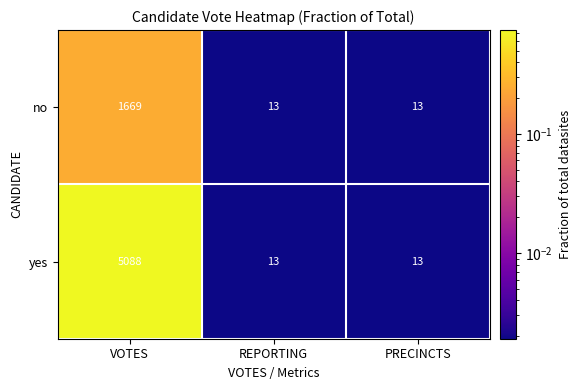

Reading left to right, list all the values displayed in this chart.

no: 1669	13	13
yes: 5088	13	13